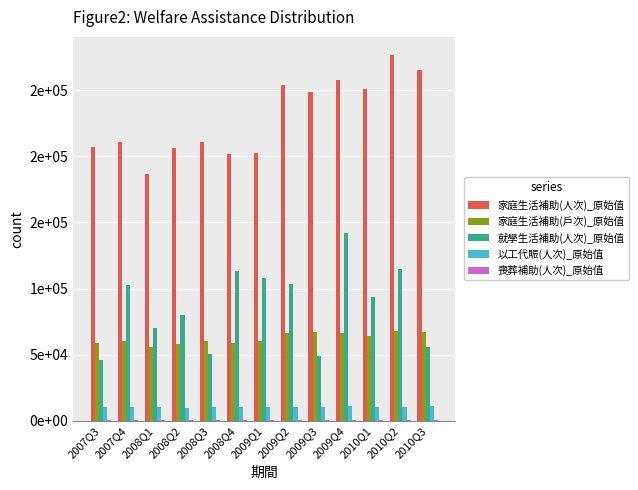

Which series has the largest total across all categories?

家庭生活補助(人次)_原始值